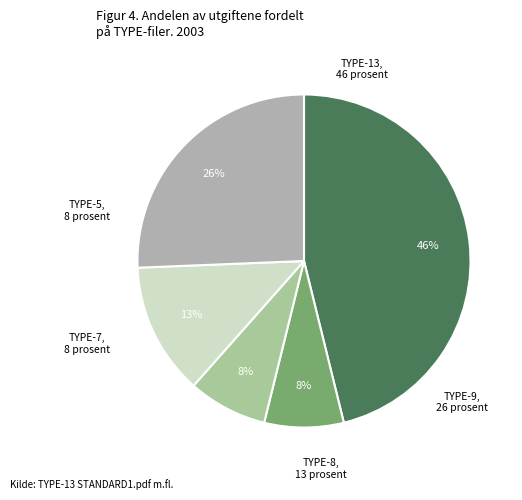

How many segments does this pie chart have?

5